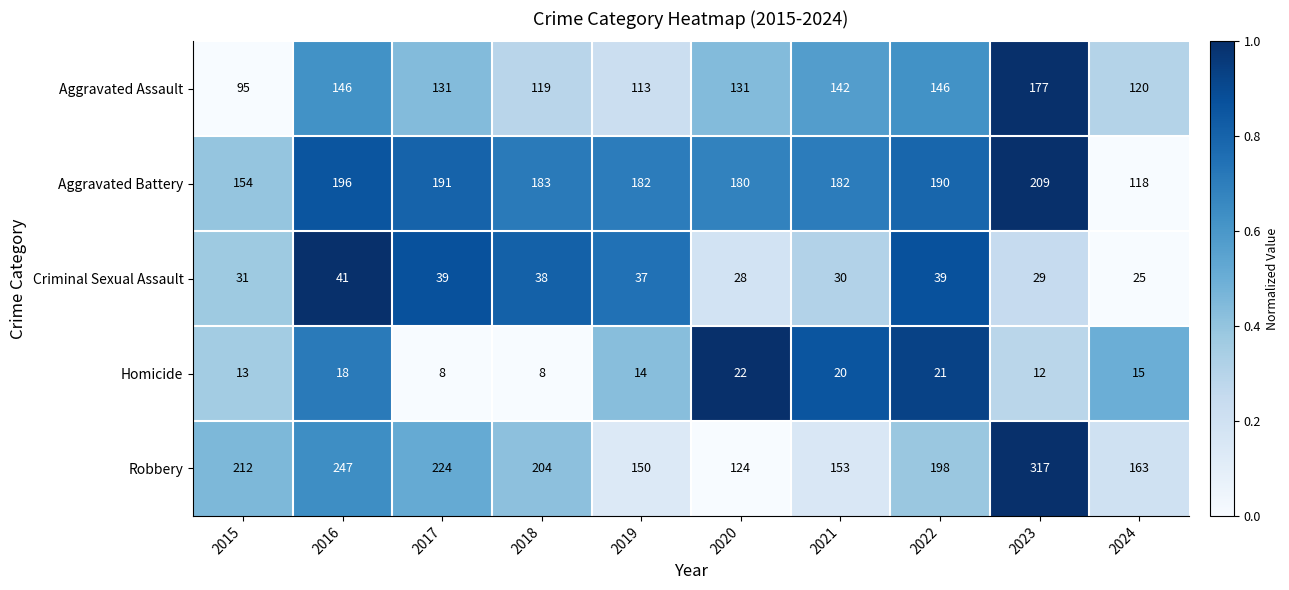

What is the greatest value displayed?

317